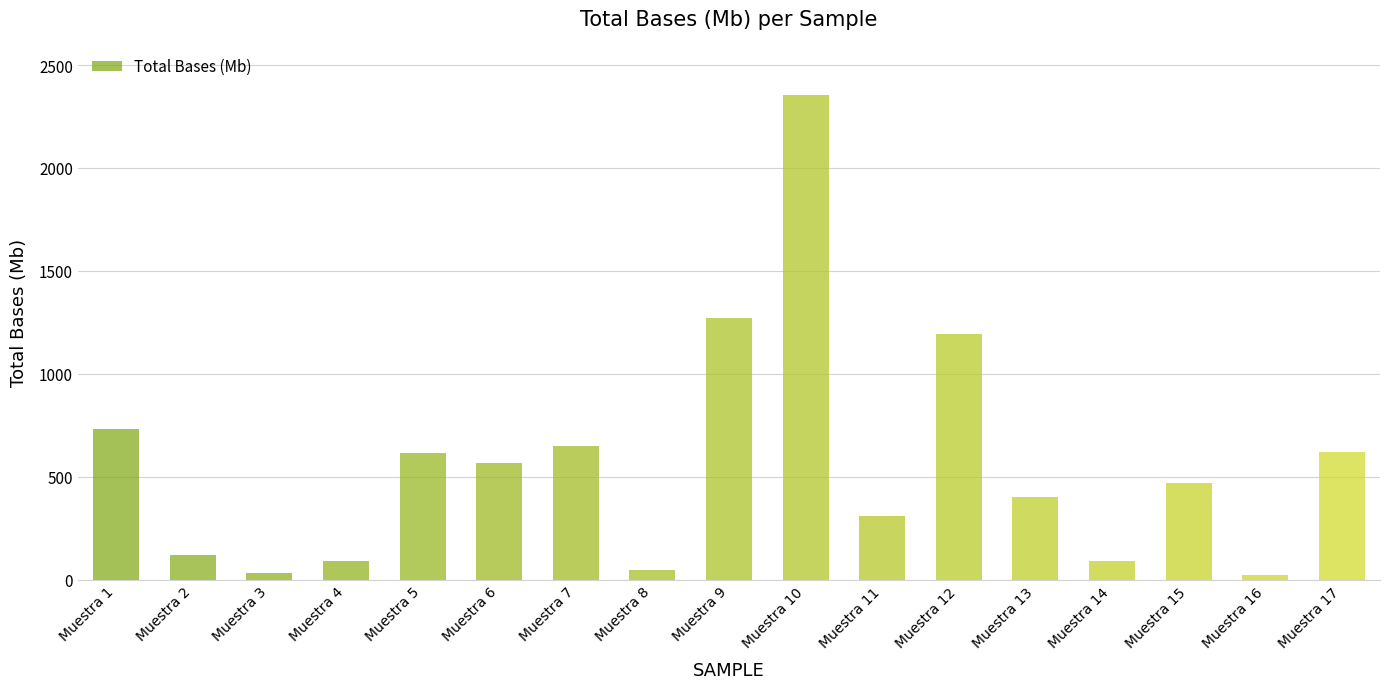

Where is the data nearest to the value 1189?

Muestra 12